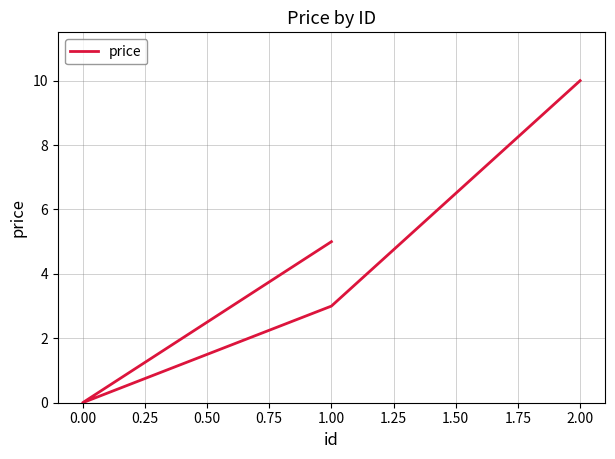

The chart shows a value of 8 at 1.00. True or false?

False